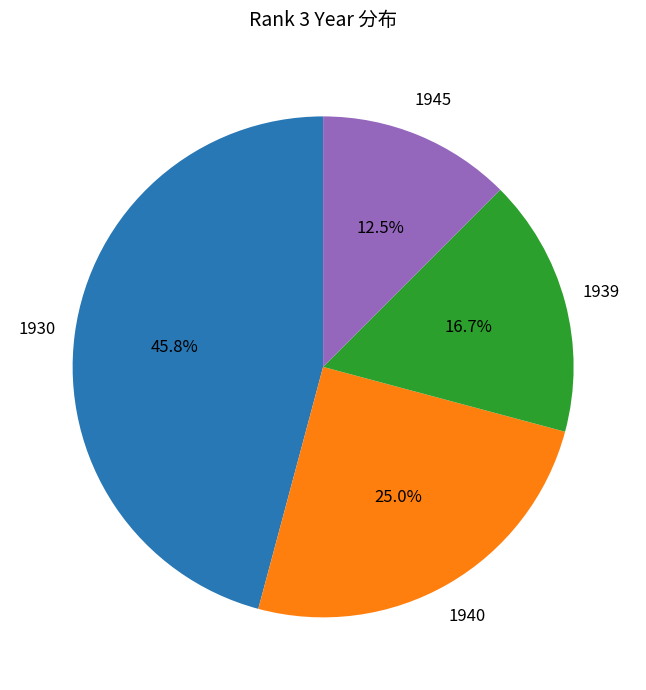

Does 1945 represent more than half of the total?

No